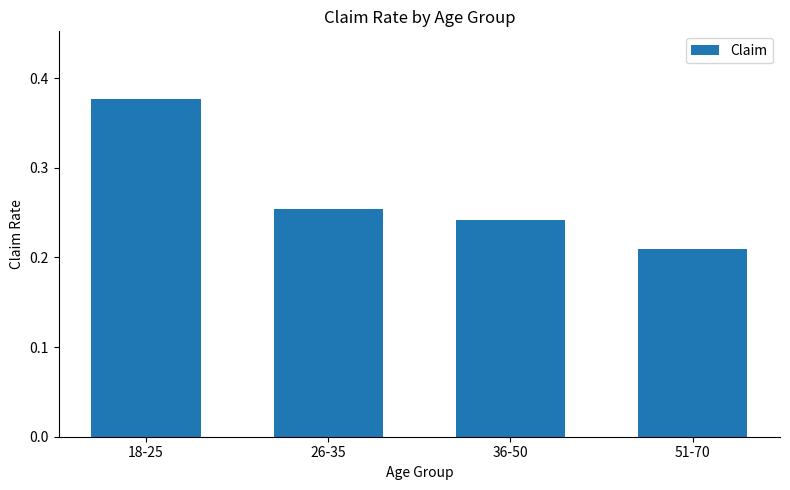

What is the sum of all values?

1.1